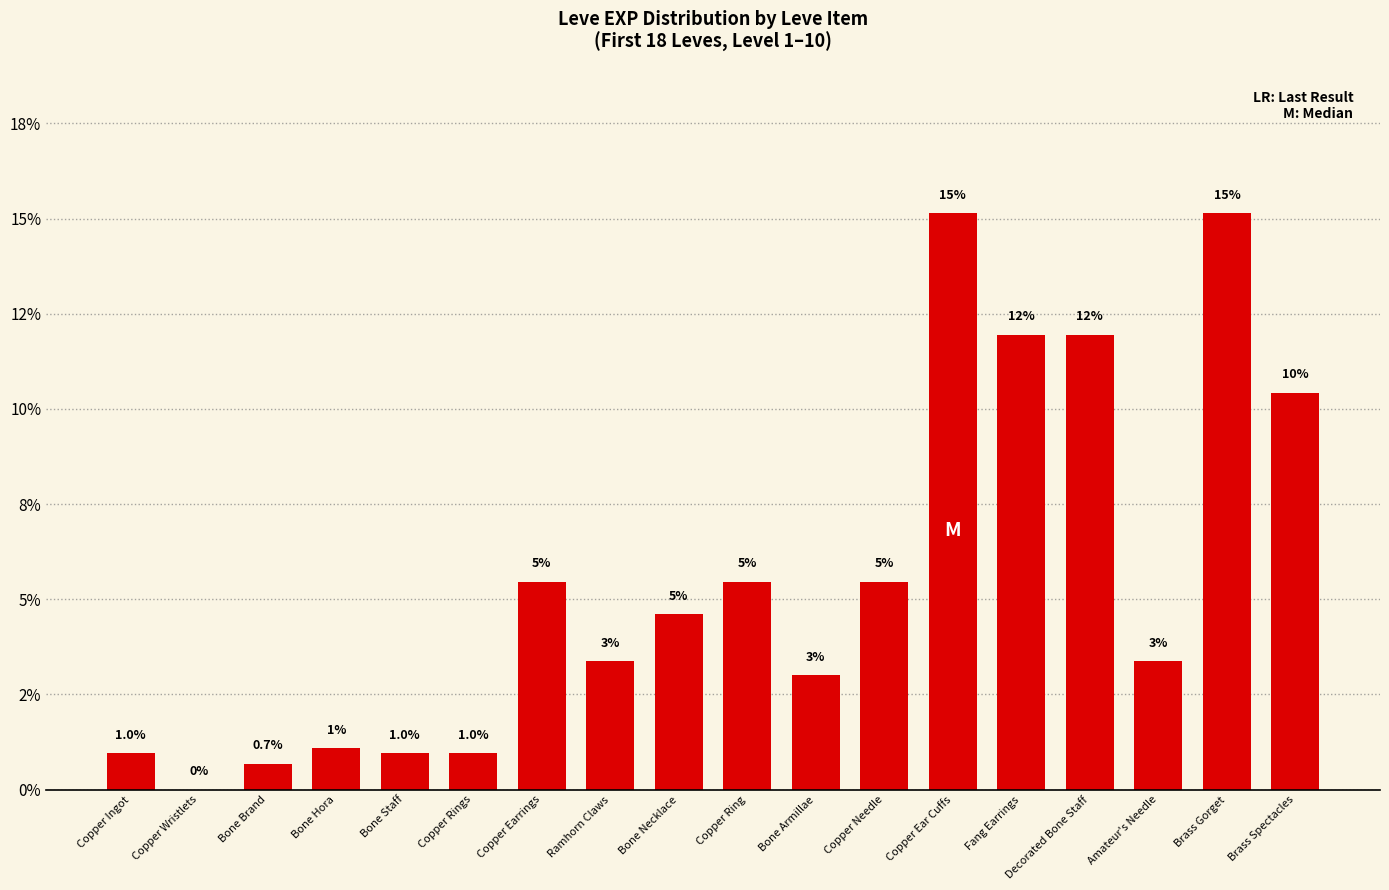

What value does the data have at Bone Armillae?

3.0